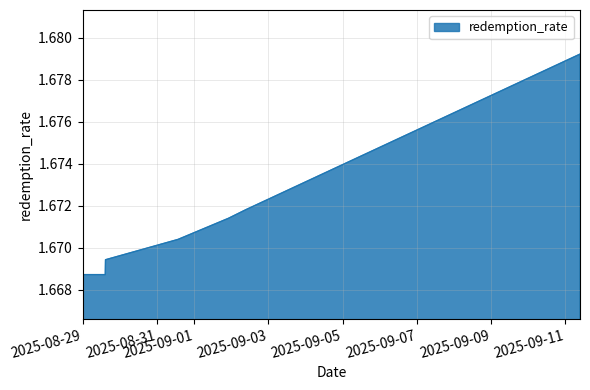

What is the sum of all values?

11.7